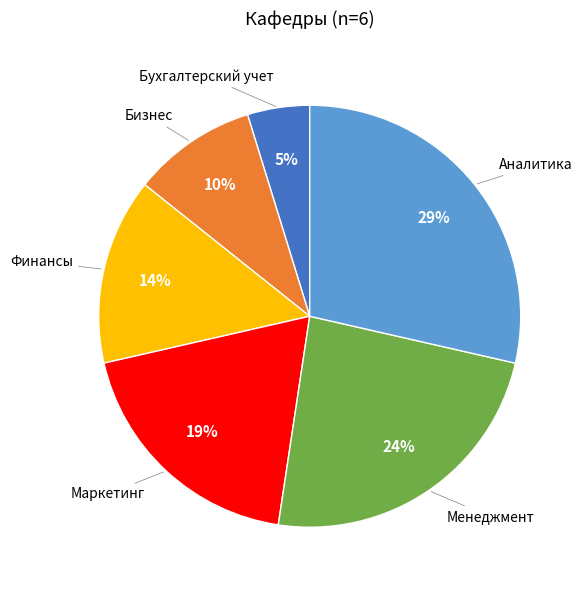

To the nearest percent, what is the difference between the Бухгалтерский учет and Аналитика slice percentages?

24%